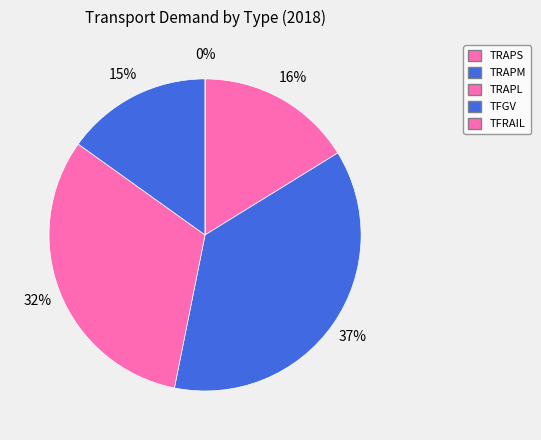

Is there any slice that represents more than half of the pie?

No